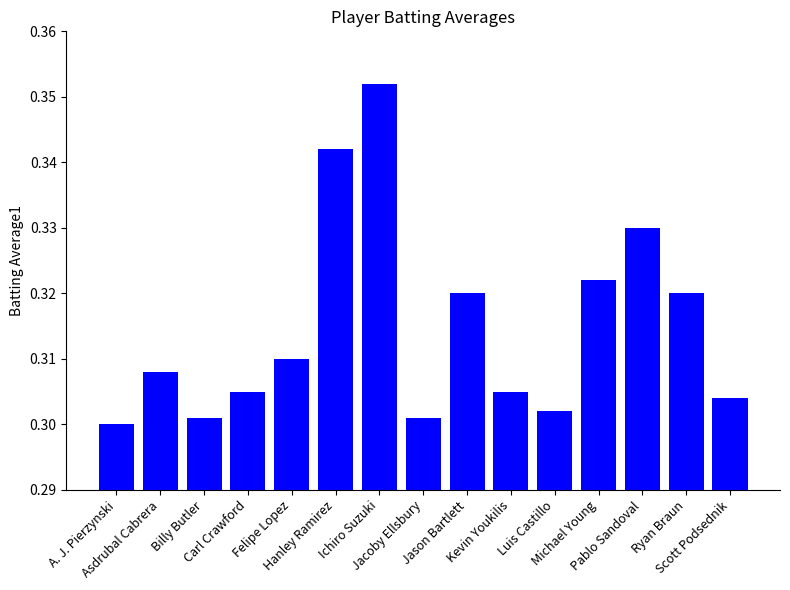

Count the values in the range 0 to 1.

15